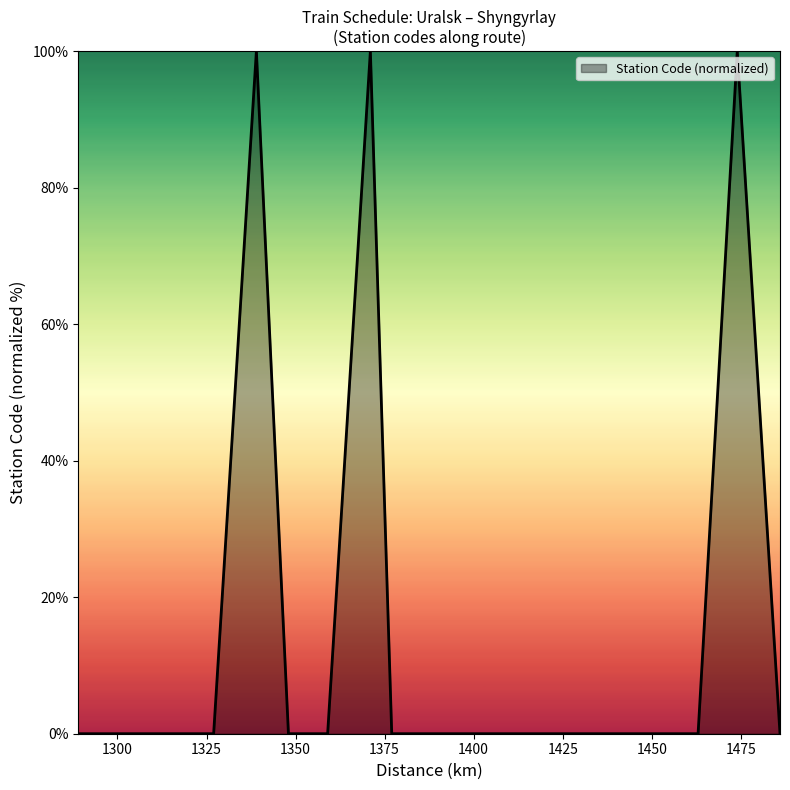

Does the chart display data point markers on the line(s)?

No